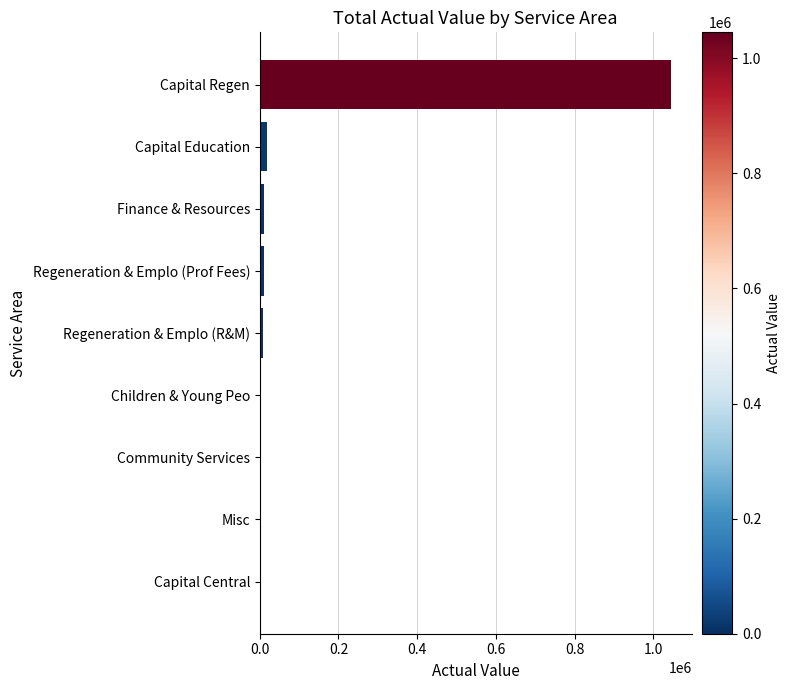

Count the number of values greater than 9427.

5